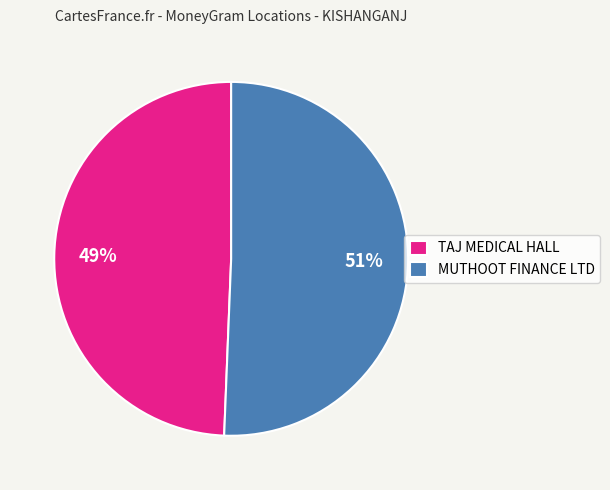

To the nearest percent, what portion does MUTHOOT FINANCE LTD represent?

51%